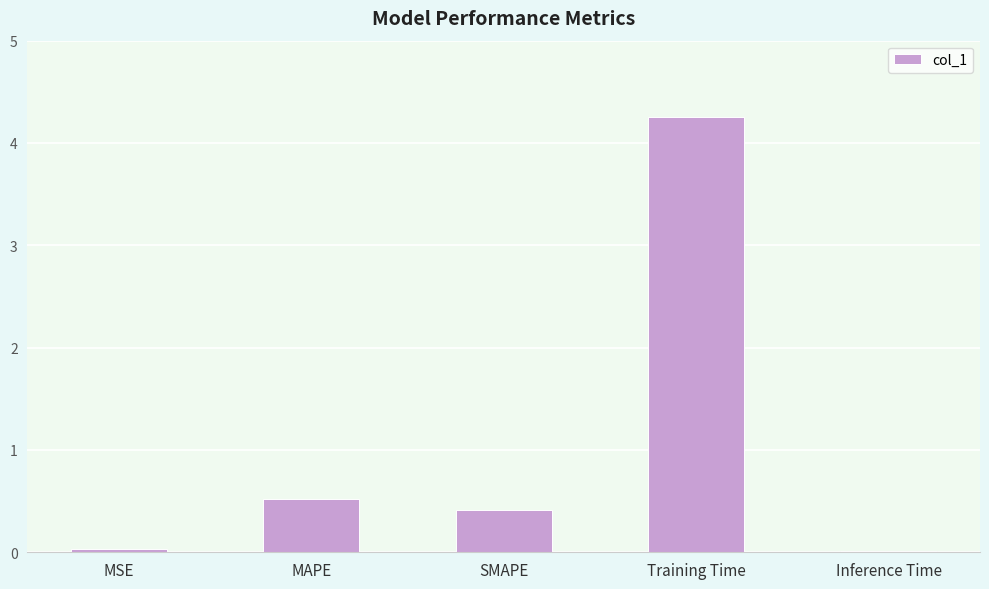

What is the average value?

1.0